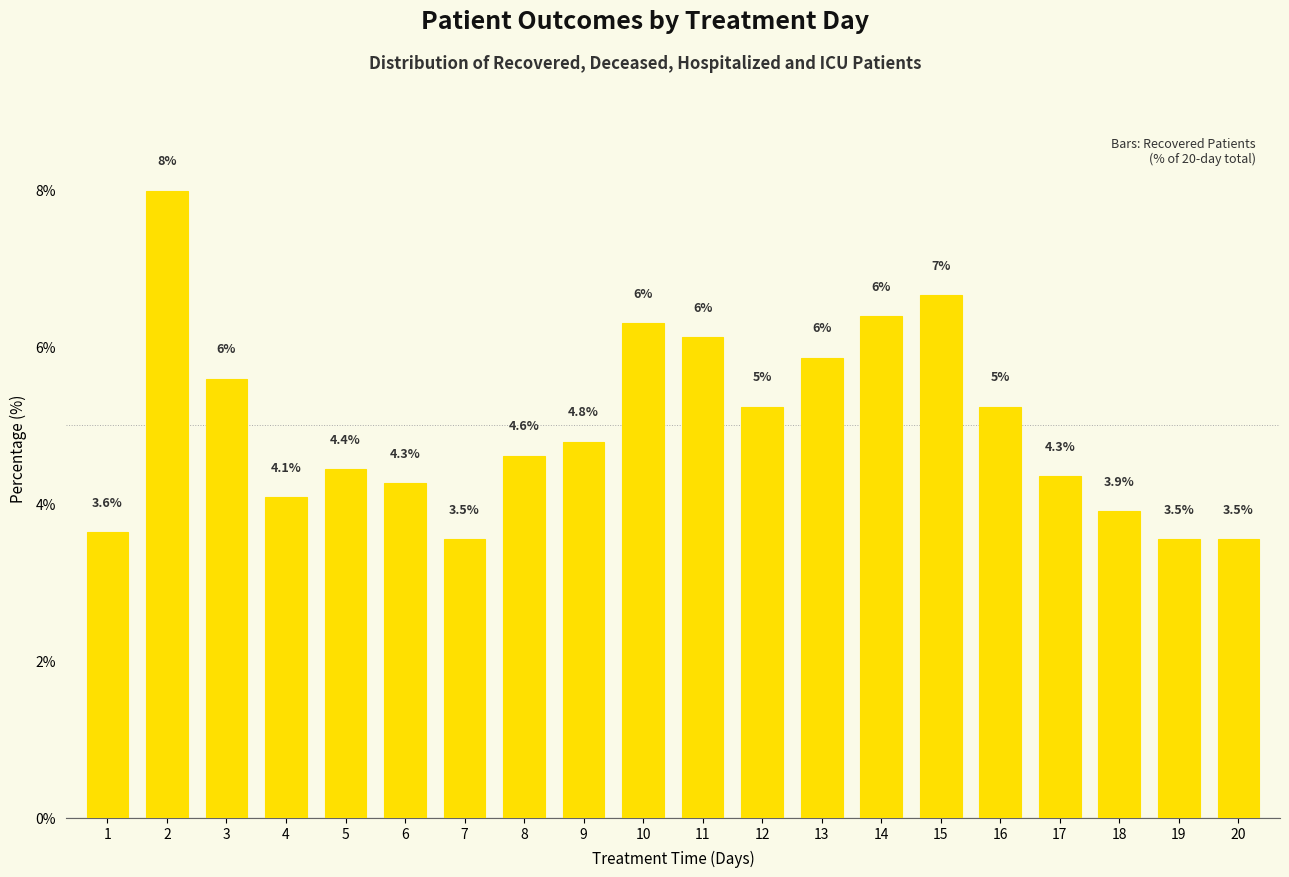

True or false: the data shows 8.3 at 14.

False